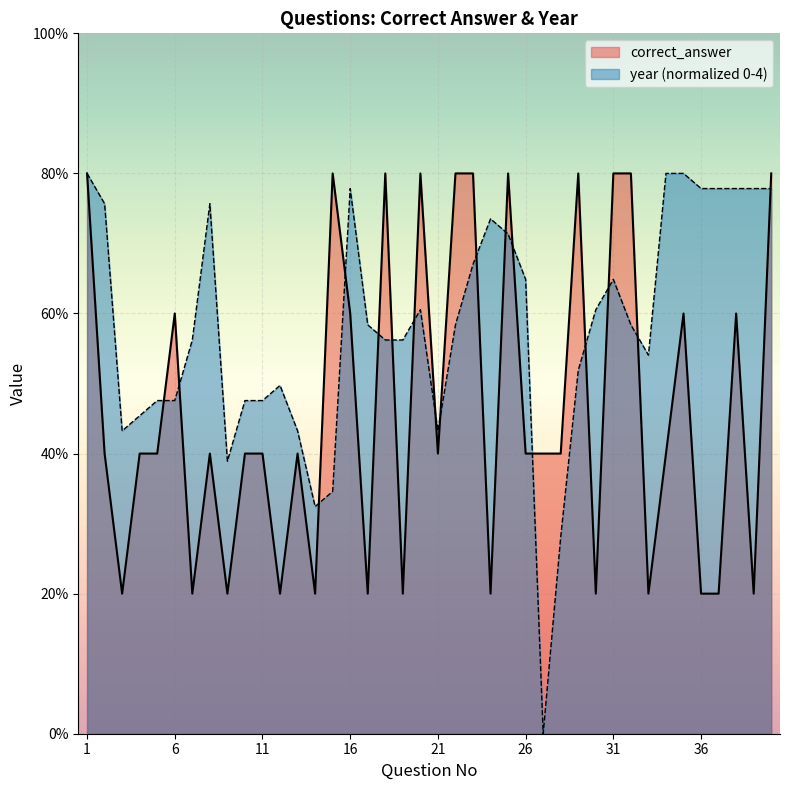

Between which two adjacent categories do year_normalized and correct_answer first intersect?

5 and 6